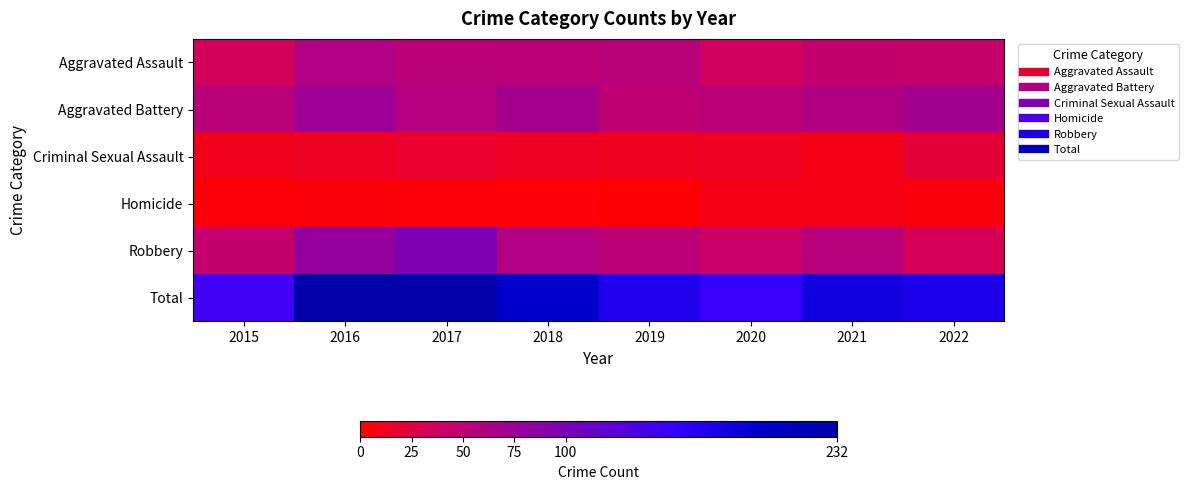

At how many categories does at least one series exceed 2?

8